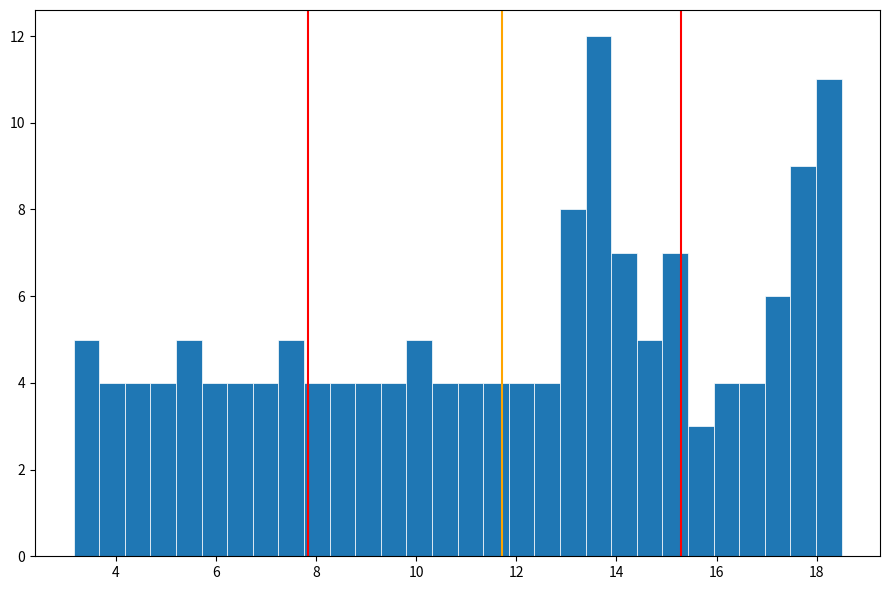

Read against the x-axis, roughly where is the centre of the tallest bar?

13.6